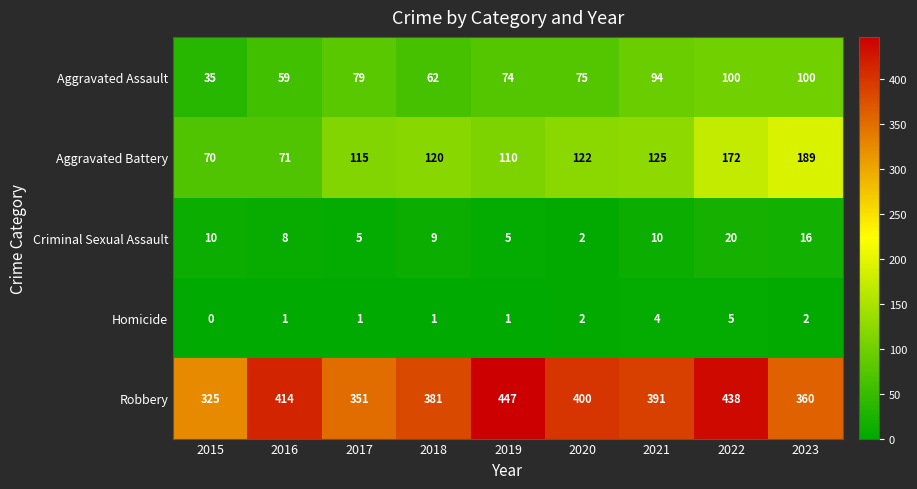

The Homicide series shows 5 at 2022. True or false?

True